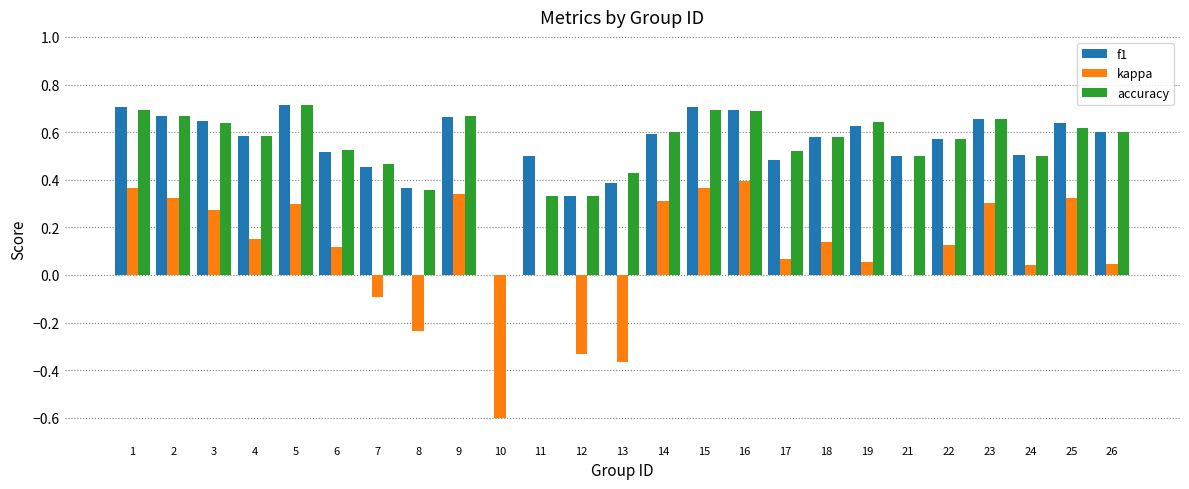

Between 11 and 18, which series saw the biggest shift?

accuracy